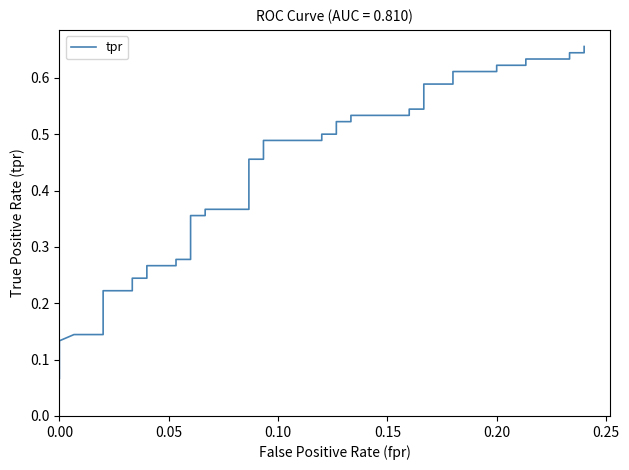

How many values are between 0 and 1?

40